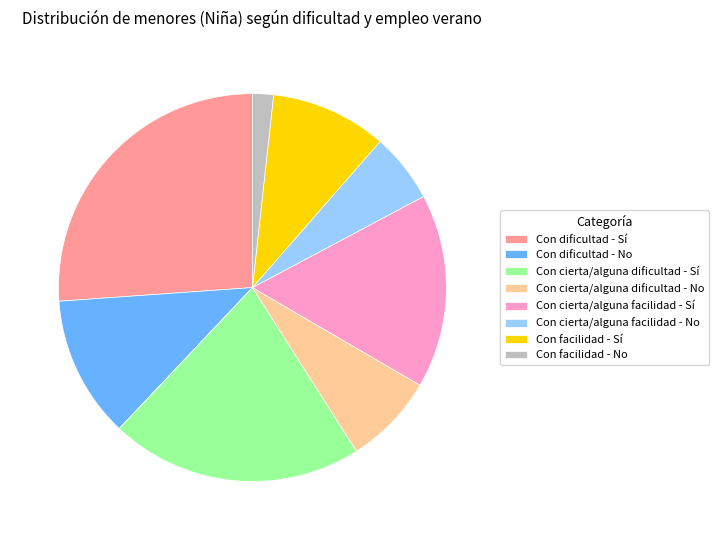

The Con cierta/alguna dificultad - No slice represents 8% of the pie. True or false?

True